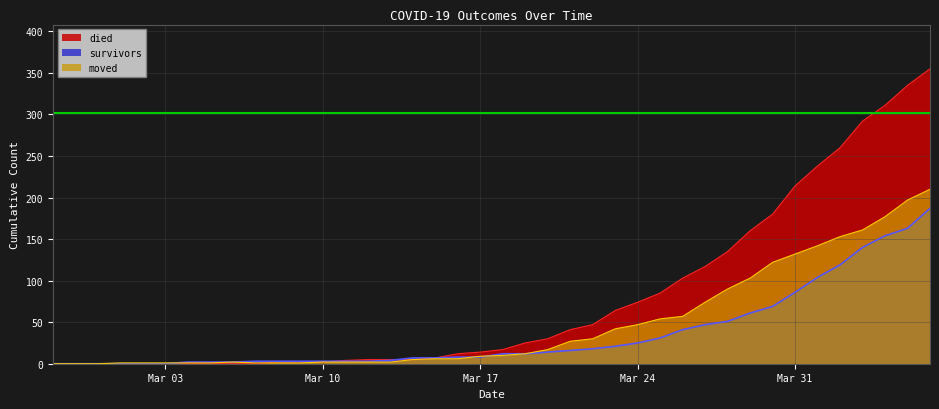

At which label does moved reach its minimum?

2020-02-27